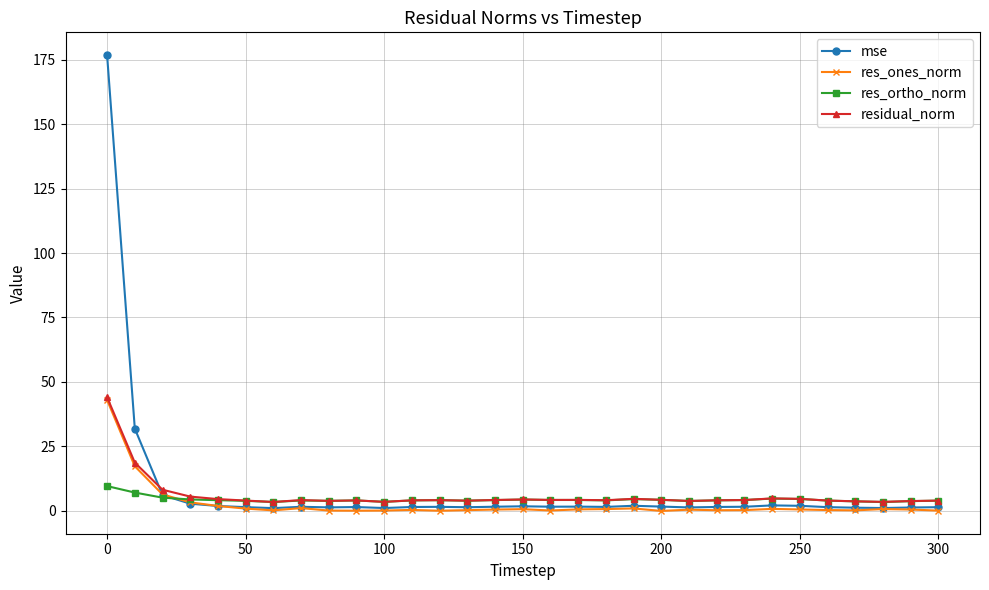

True or false: res_ones_norm has more than 0 points higher than both neighbors.

True